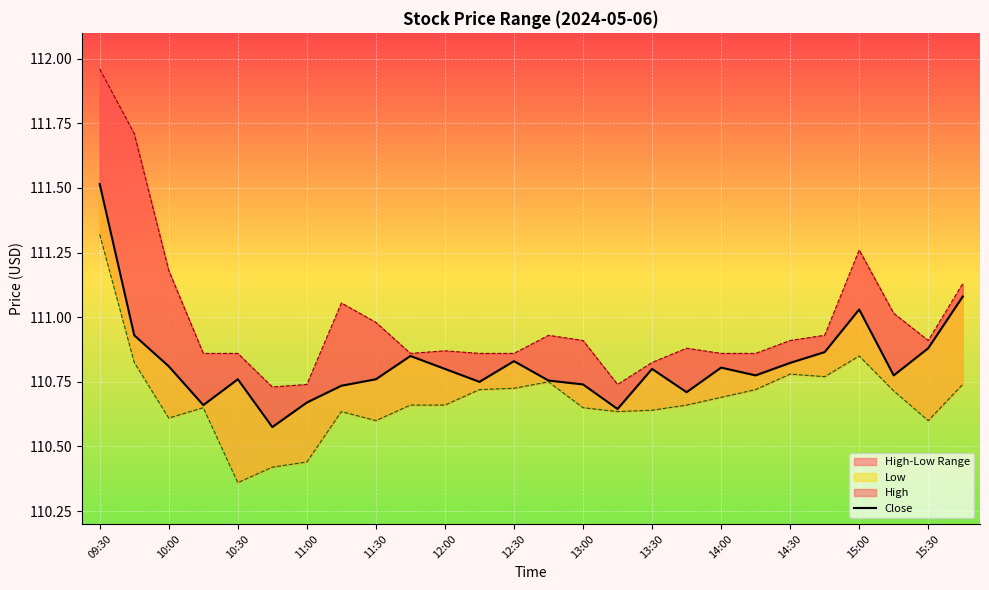

True or false: High and Low intersect in this chart.

False